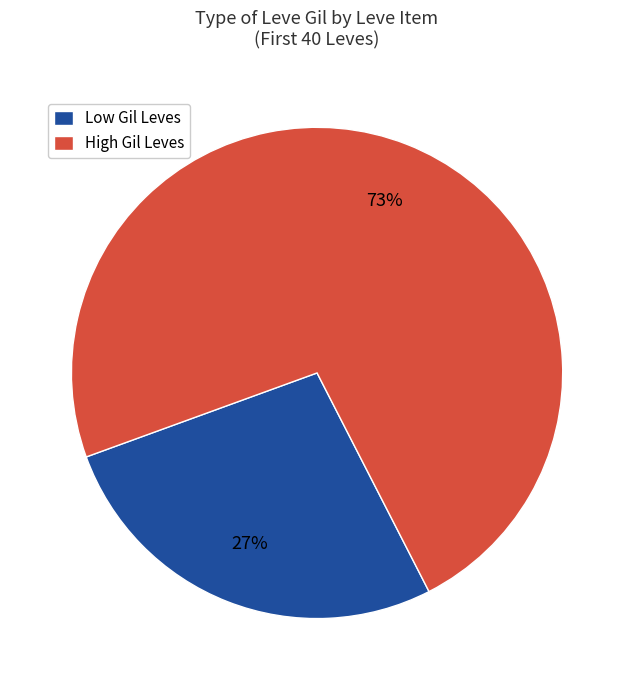

Count the number of slices in the pie.

2